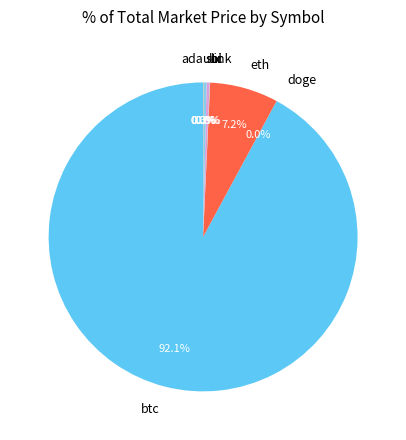

What is the largest slice in the pie chart?

btc